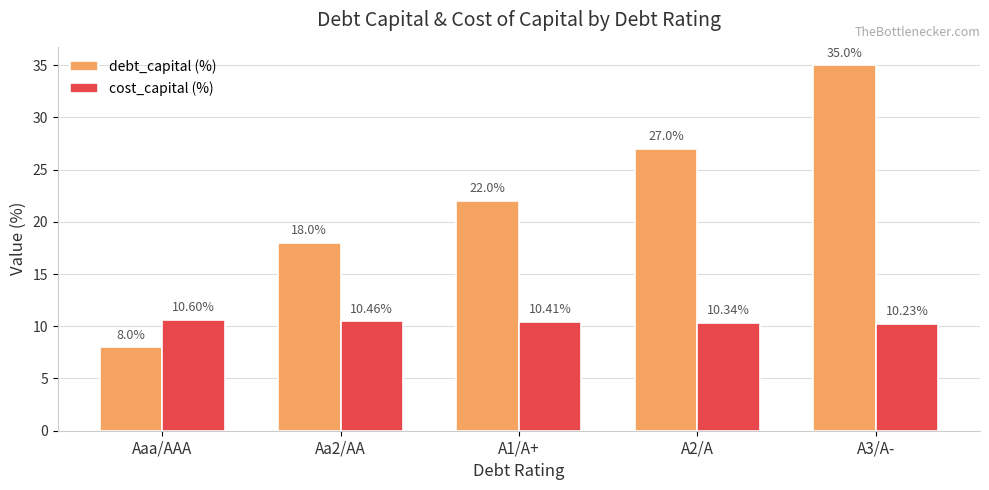

The cost_capital (%) series shows 10.3 at A2/A. True or false?

True